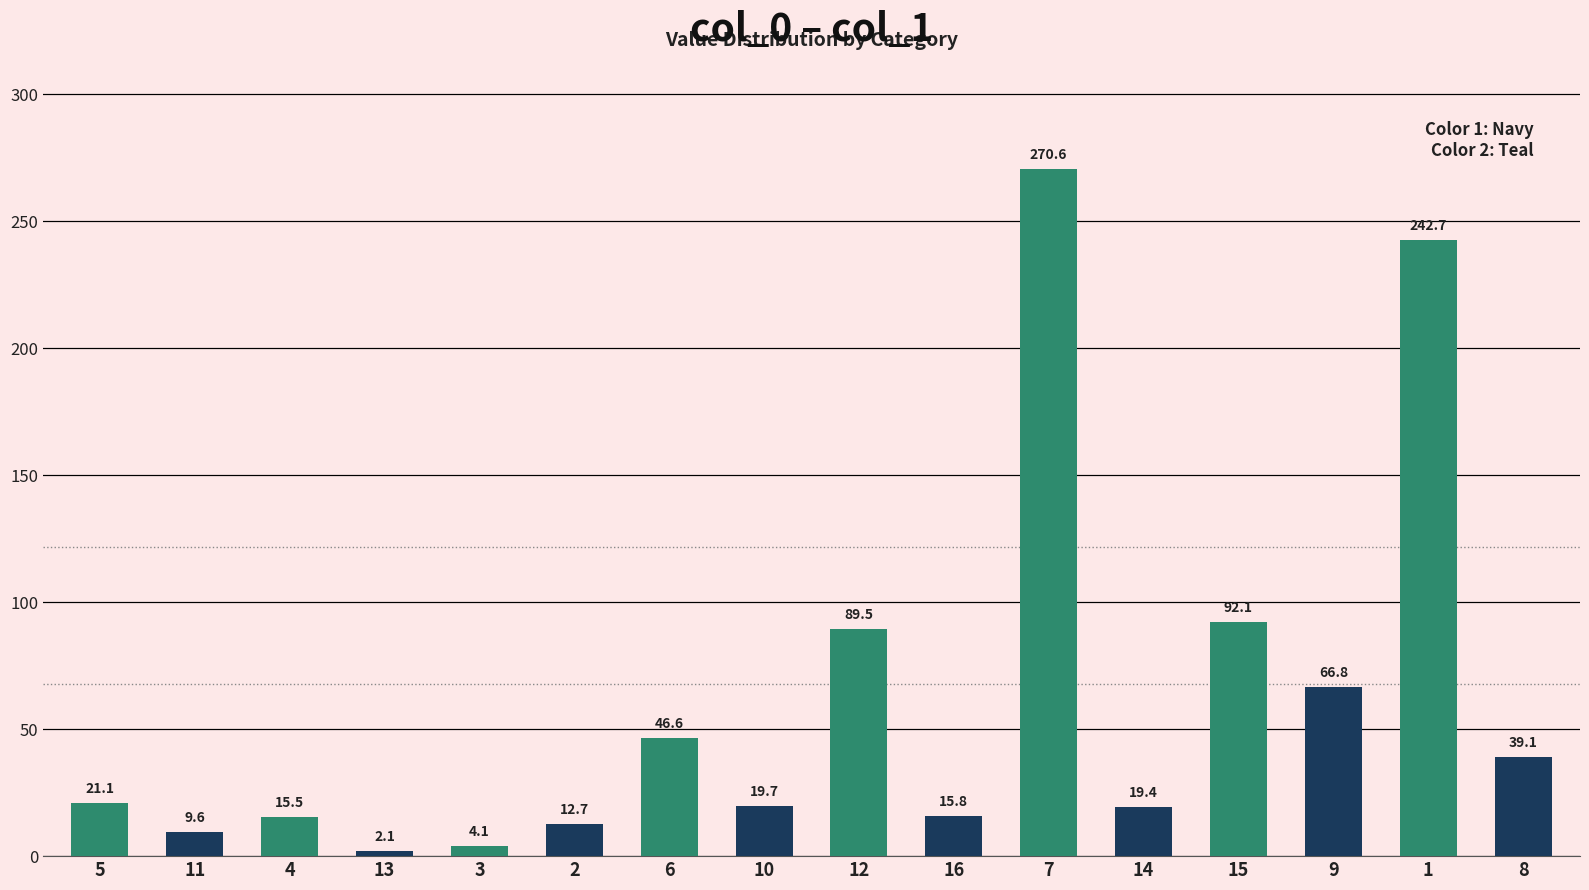

Which category has the highest value across all series?

7